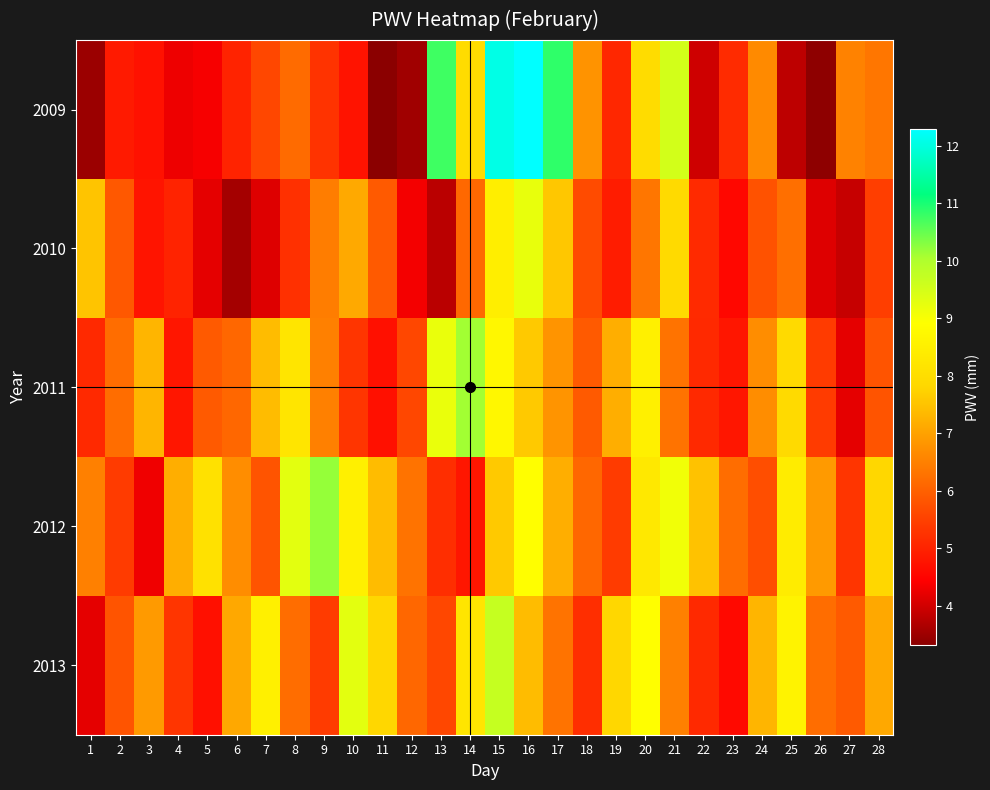

Reading right to left, extract all data points from this chart.

2009: 28=6.3	27=6.5	26=3.4	25=3.8	24=6.6	23=5.1	22=4.0	21=9.5	20=8.0	19=5.1	18=6.8	17=10.9	16=12.3	15=12.1	14=7.9	13=10.8	12=3.5	11=3.3	10=4.7	9=5.3	8=6.2	7=5.6	6=5.0	5=4.4	4=4.3	3=4.7	2=4.9	1=3.5
2010: 28=5.5	27=3.9	26=4.1	25=6.2	24=5.8	23=4.6	22=5.1	21=7.9	20=6.3	19=4.9	18=5.7	17=7.6	16=9.2	15=8.4	14=6.1	13=3.8	12=4.3	11=5.9	10=7.1	9=6.5	8=5.2	7=4.1	6=3.6	5=4.2	4=5.0	3=4.8	2=5.9	1=7.5
2011: 28=5.8	27=4.2	26=5.4	25=7.9	24=6.7	23=4.8	22=5.1	21=6.3	20=8.5	19=7.2	18=5.9	17=6.8	16=7.6	15=8.7	14=10.1	13=9.2	12=5.6	11=4.7	10=5.3	9=6.5	8=8.2	7=7.4	6=6.1	5=5.9	4=4.8	3=7.3	2=6.2	1=5.1
2012: 28=7.8	27=5.3	26=6.9	25=8.4	24=5.7	23=6.2	22=7.5	21=9.1	20=8.3	19=5.4	18=6.1	17=7.2	16=8.9	15=7.6	14=4.8	13=5.2	12=6.3	11=7.4	10=8.5	9=10.2	8=9.3	7=5.8	6=6.7	5=8.1	4=7.2	3=4.3	2=5.4	1=6.5
2013: 28=7.1	27=5.9	26=6.2	25=8.6	24=7.3	23=4.6	22=5.1	21=6.5	20=8.9	19=7.8	18=5.2	17=6.3	16=7.4	15=9.7	14=8.2	13=5.6	12=6.1	11=7.8	10=9.3	9=5.4	8=6.2	7=8.5	6=7.1	5=4.7	4=5.3	3=6.9	2=5.8	1=4.2